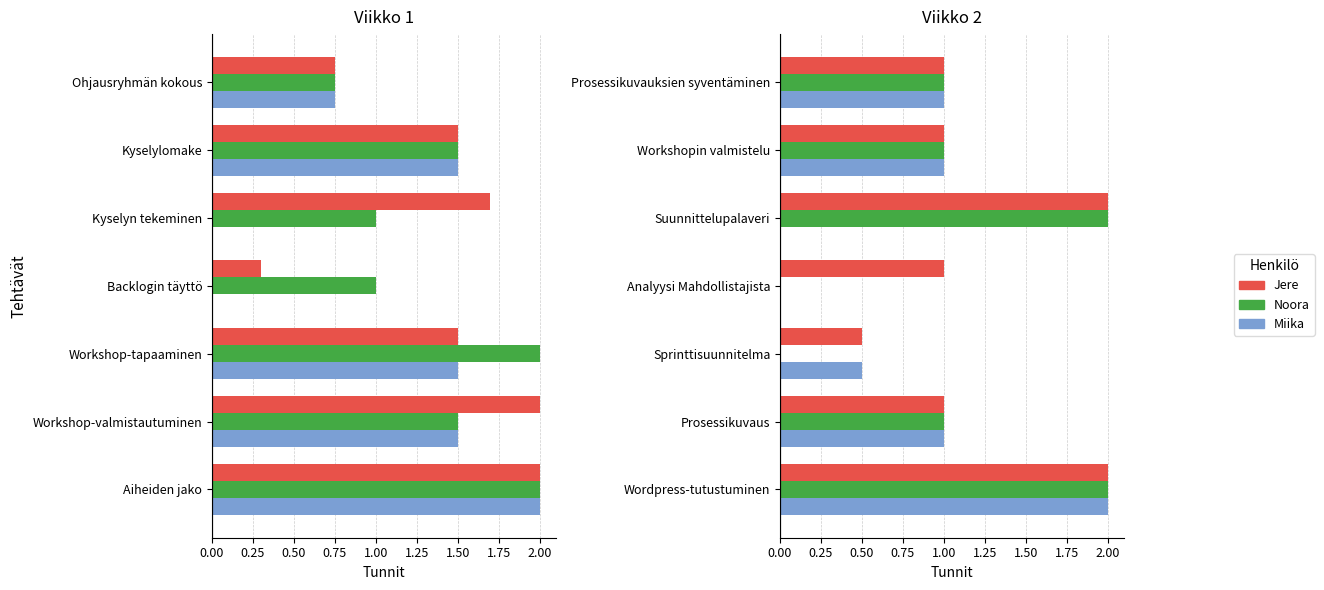

At how many categories does at least one series exceed 0?

7